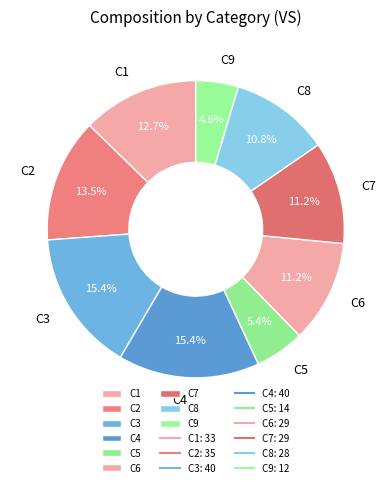

Is there any slice that represents more than half of the pie?

No